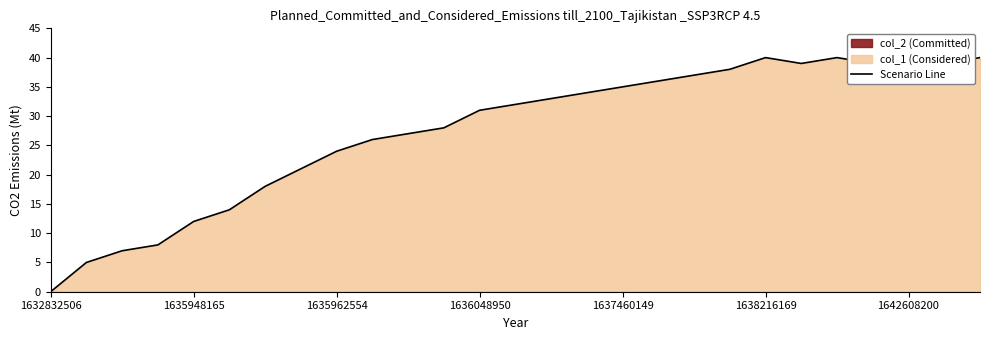

The value at 21 is 62. True or false?

False